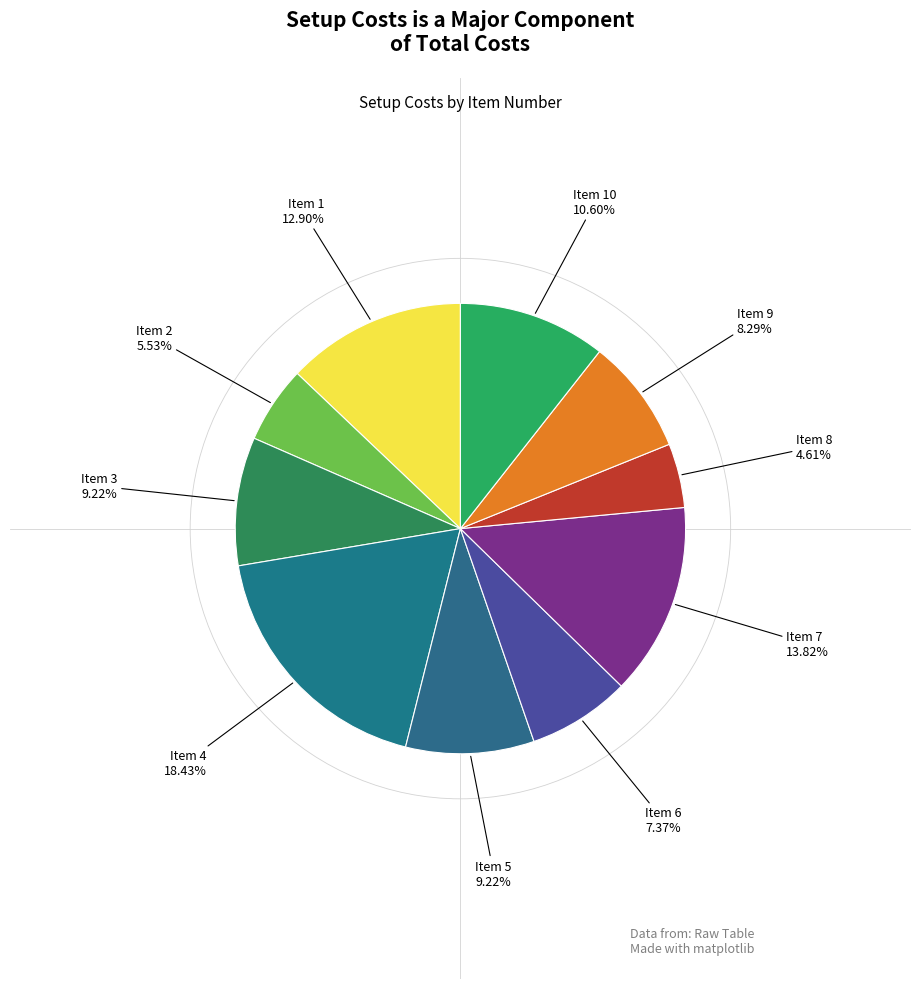

How many segments does this pie chart have?

10